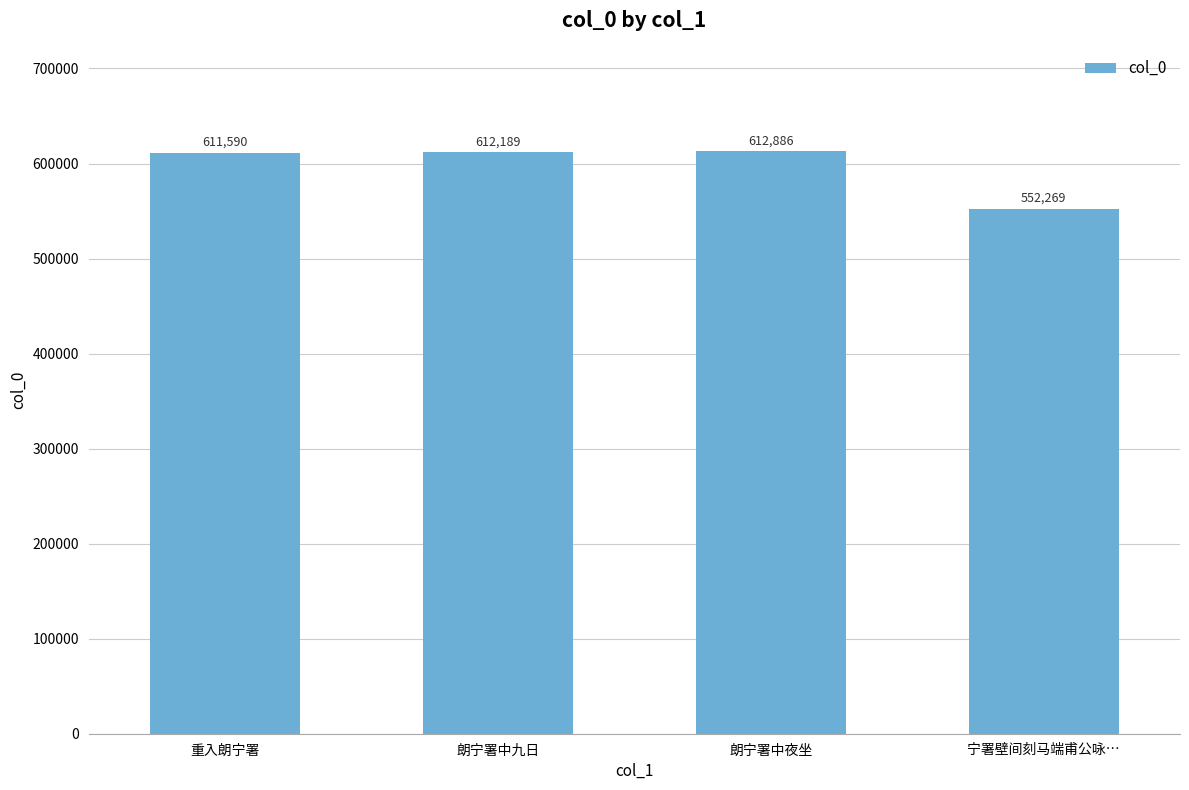

Reading left to right, what are all the values shown in this chart?

611590	612189	612886	552269